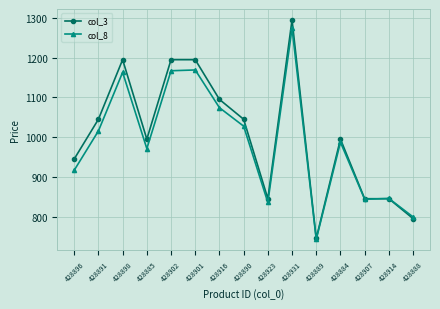

Where is col_8 nearest to the value 1008?

428891